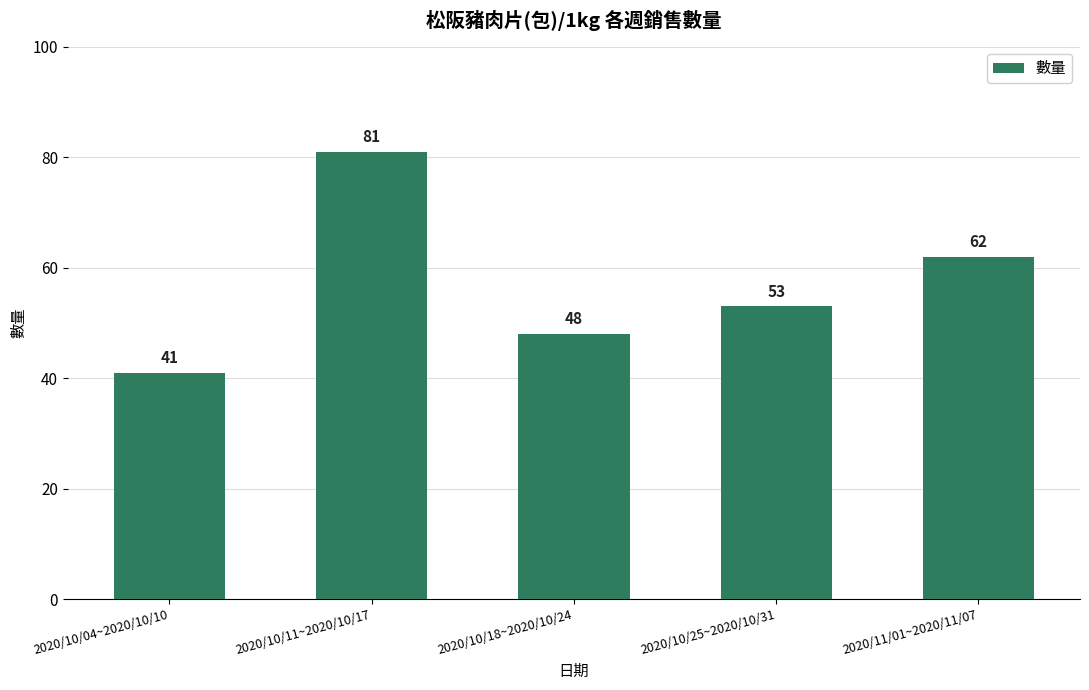

Approximately how many times larger is the value at 2020/10/25~2020/10/31 compared to 2020/10/11~2020/10/17?

0.7